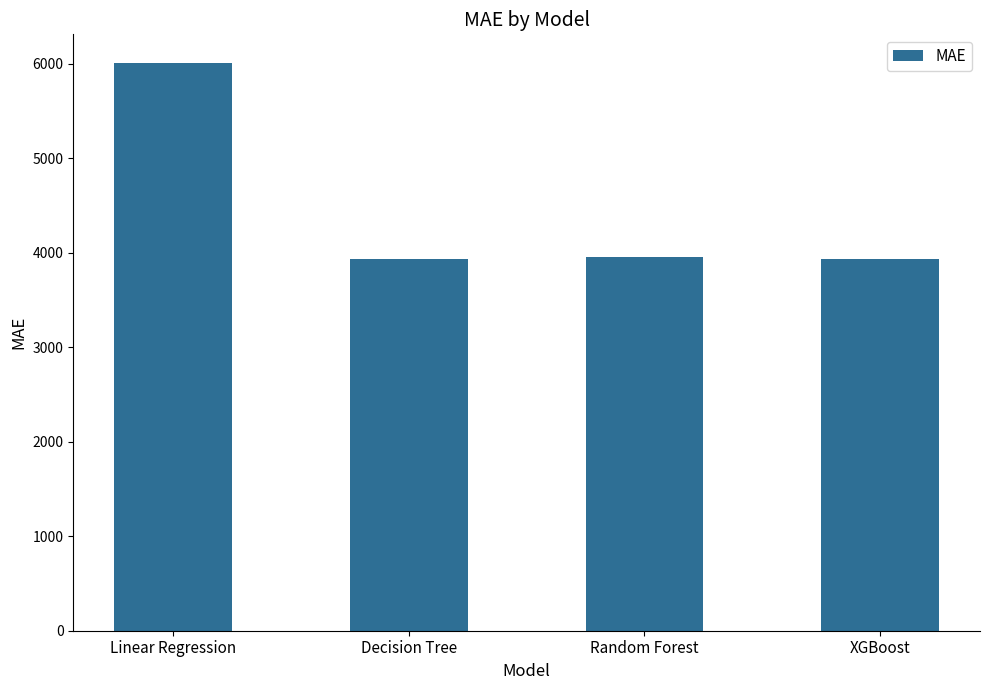

What is the greatest value displayed?

6008.7